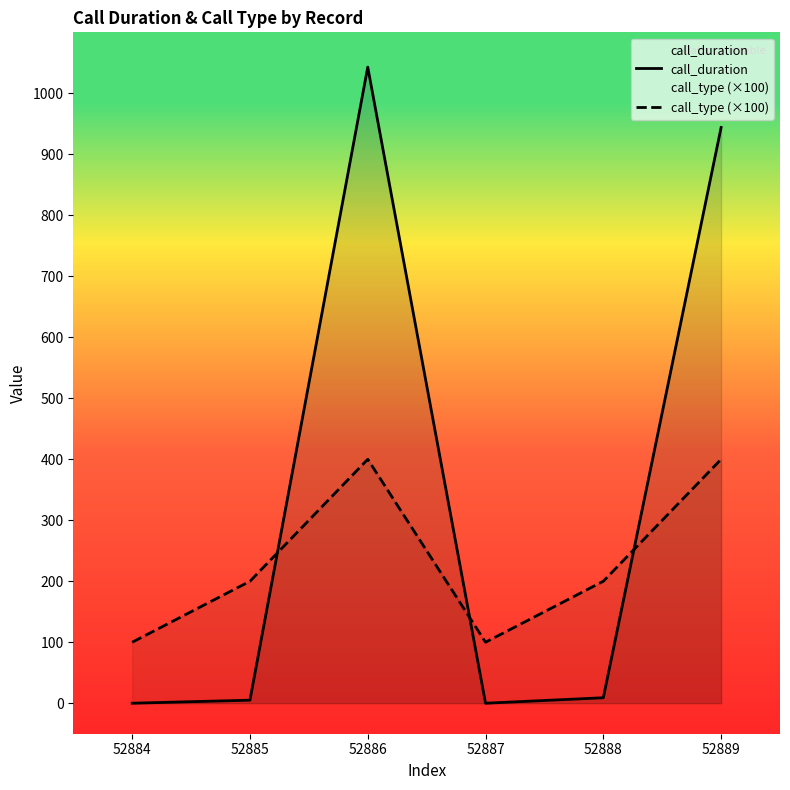

List the series in order of their overall mean, lowest first.

call_type (×100), call_duration